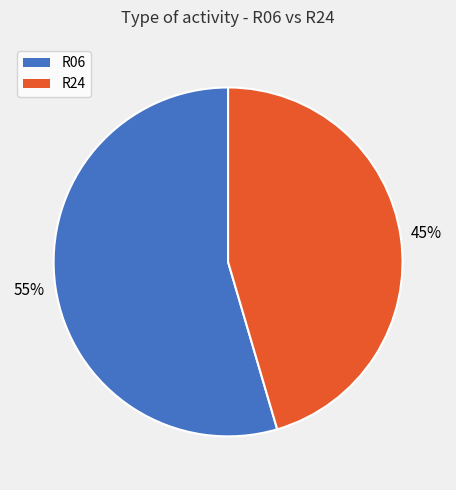

How many slices are in this pie chart?

2